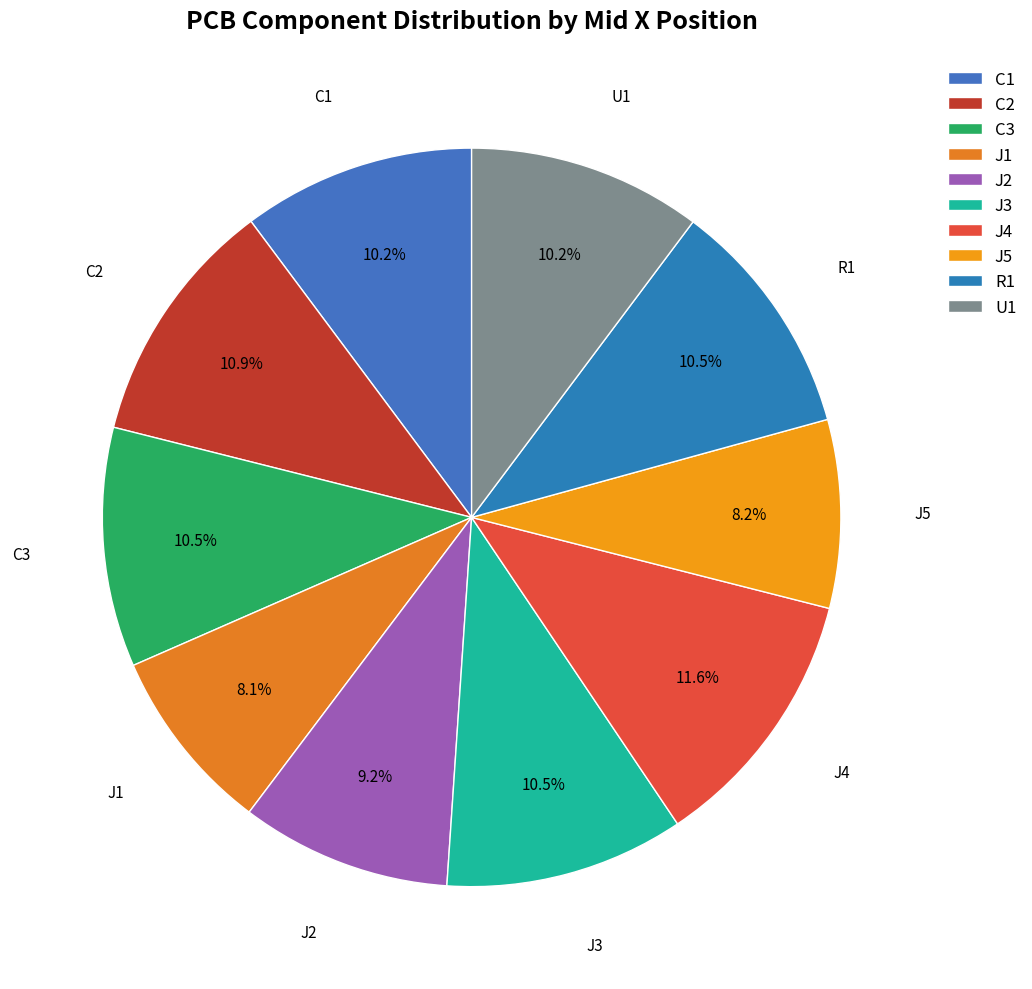

Approximately how many times larger is the value at J1 compared to J3?

0.8